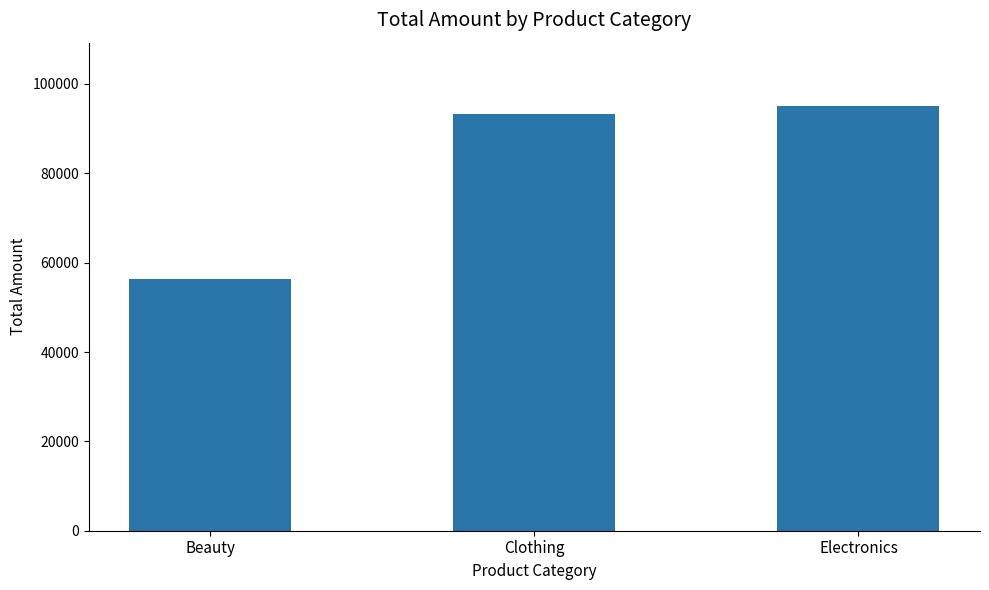

Does the chart contain any negative values?

No